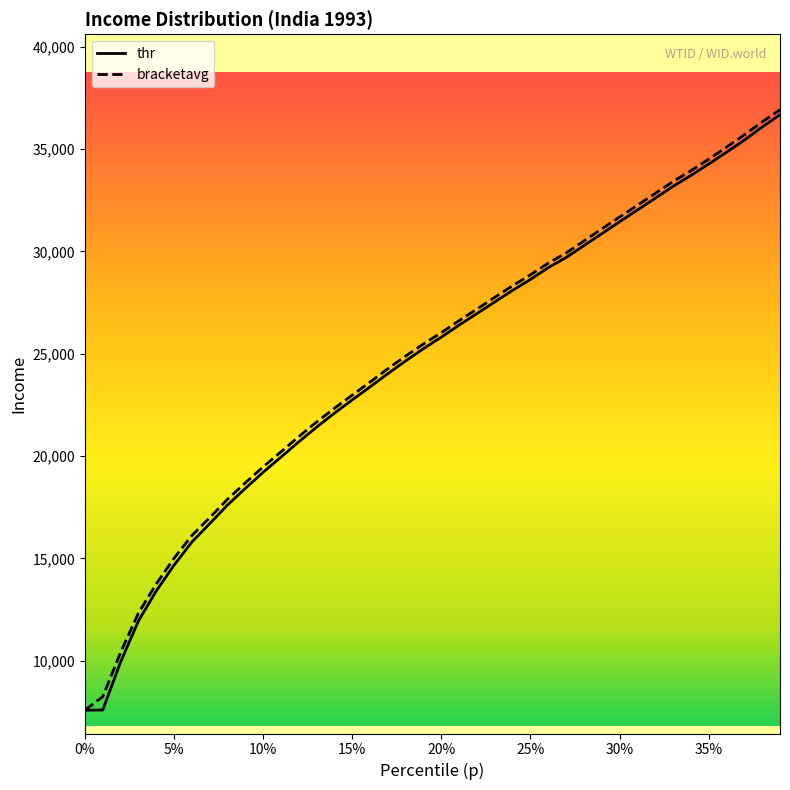

What is the maximum value for bracketavg?

36922.1